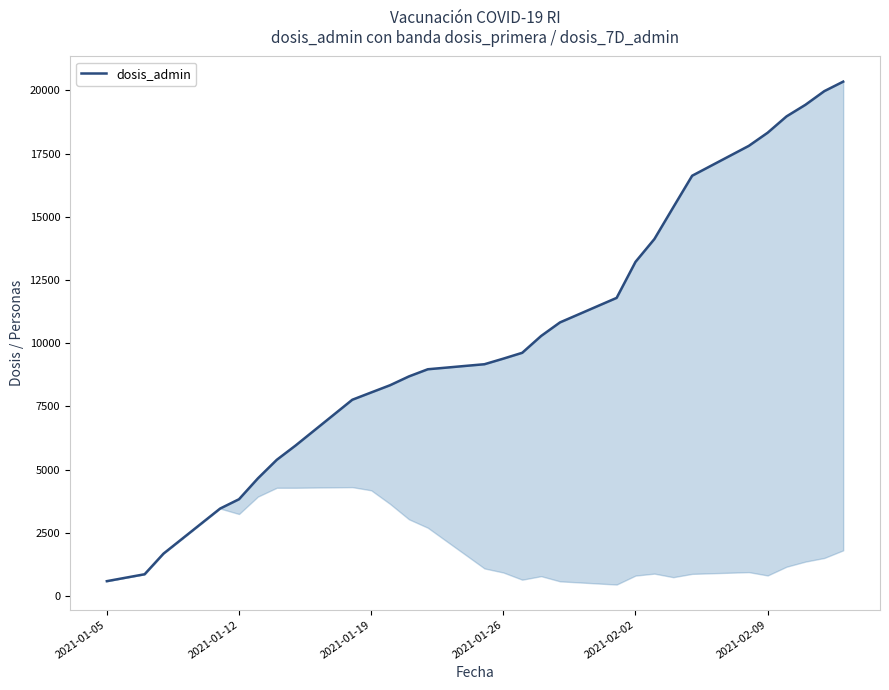

How many lines are shown in the chart?

1